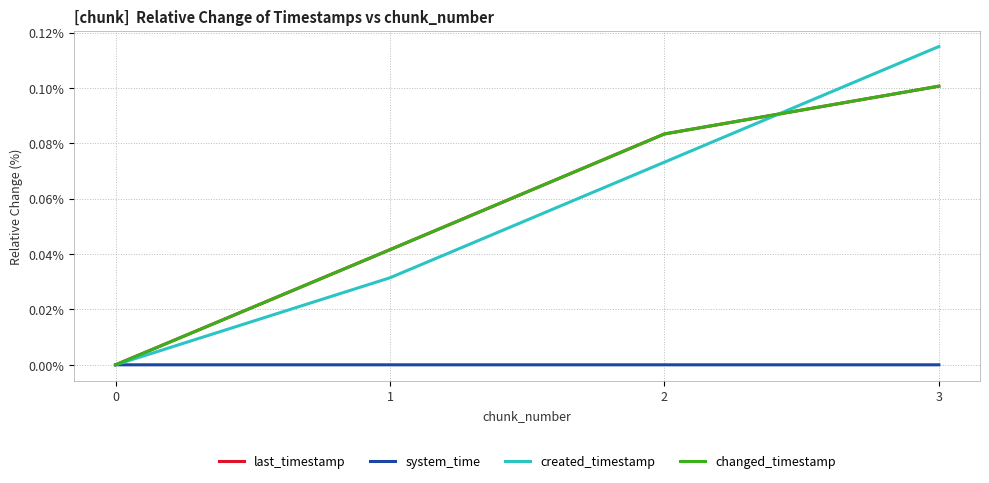

Count the created_timestamp values in the range 0 to 1.

4